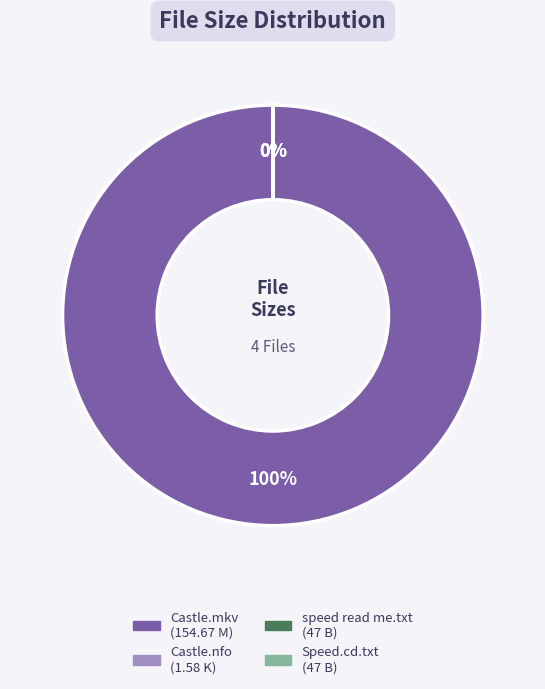

How many segments does this pie chart have?

4